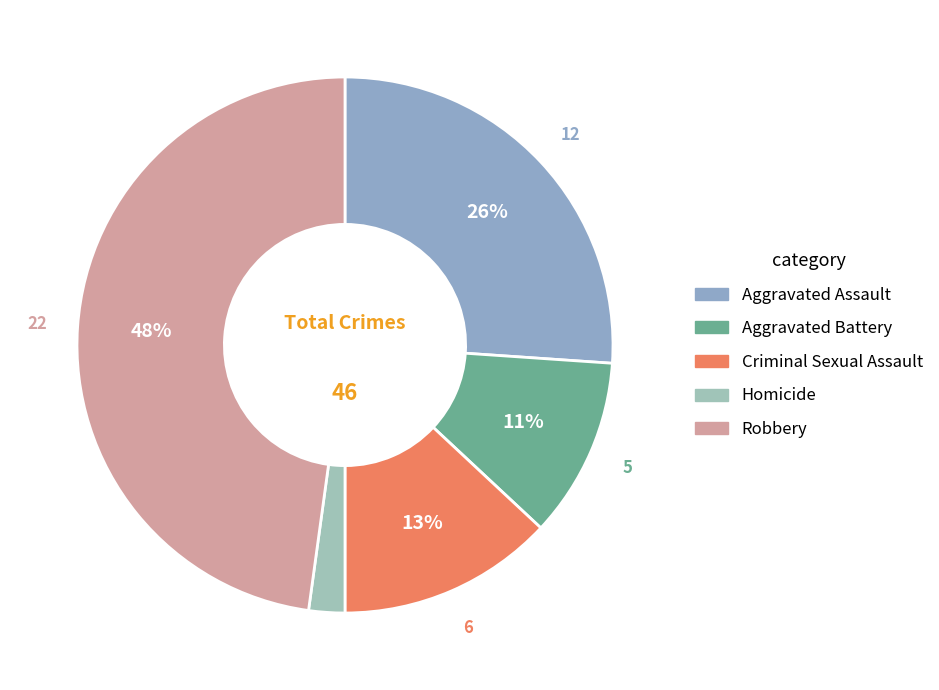

Count the number of slices in the pie.

5